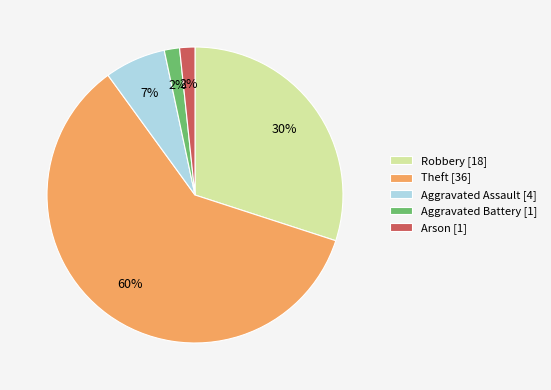

To the nearest percent, what is the average slice percentage?

20%